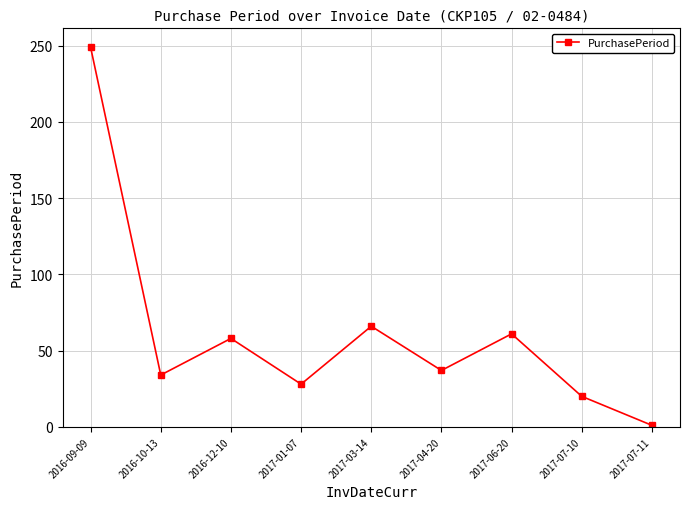

What is the label of the 1st point from the right?

2017-07-11